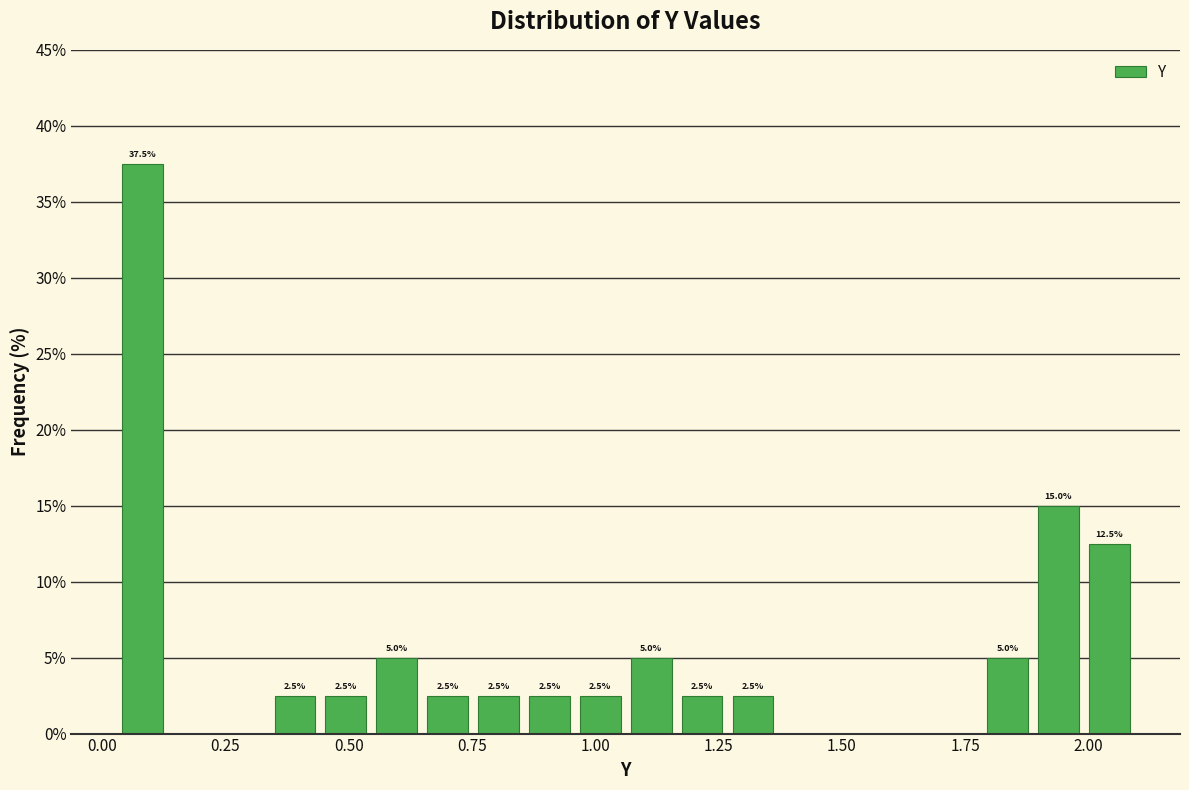

Read against the x-axis, roughly where is the centre of the tallest bar?

0.10